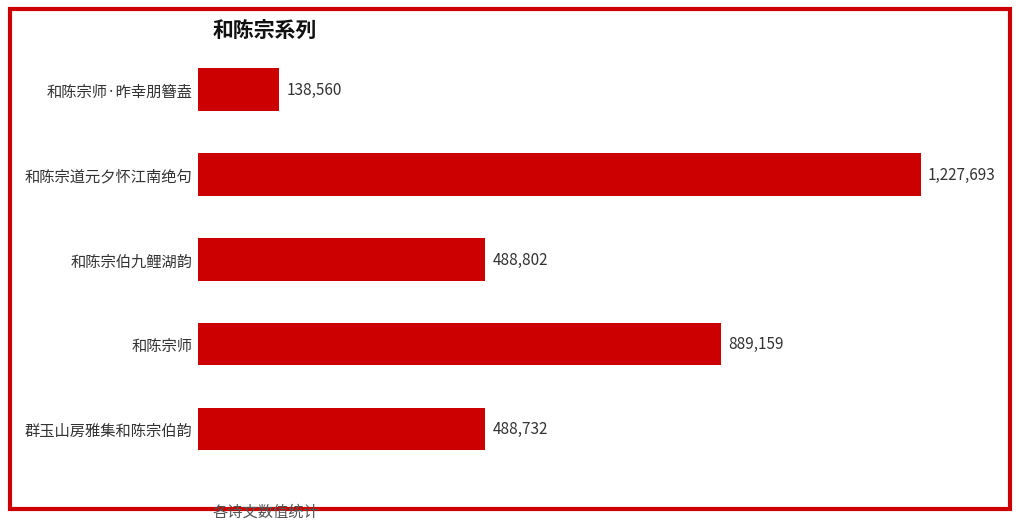

List the labels in order of value, largest first.

和陈宗道元夕怀江南绝句, 和陈宗师, 和陈宗伯九鲤湖韵, 群玉山房雅集和陈宗伯韵, 和陈宗师·昨幸朋簪盍